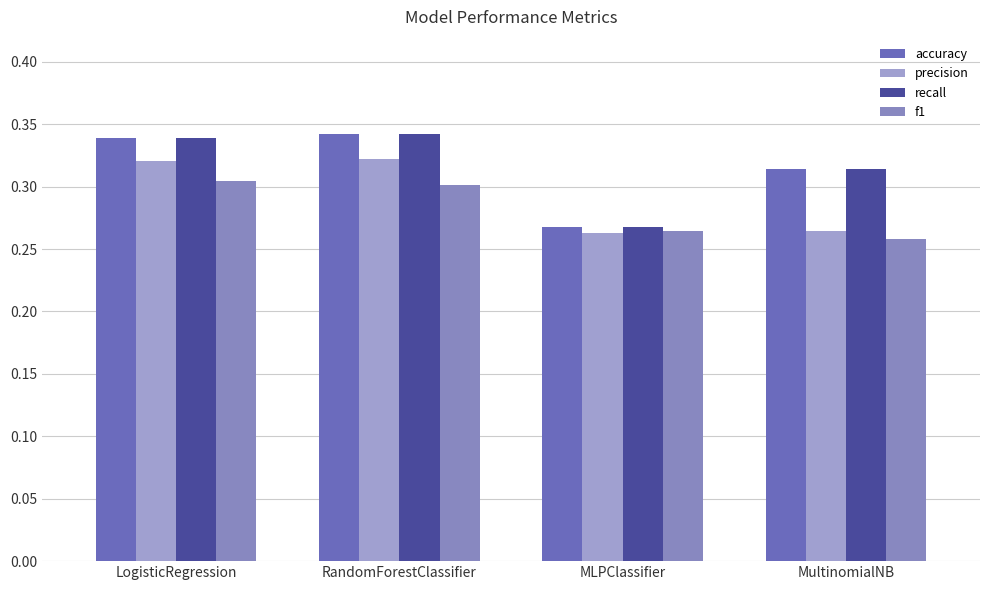

What is the difference between the maximum and minimum values in the accuracy series?

0.1